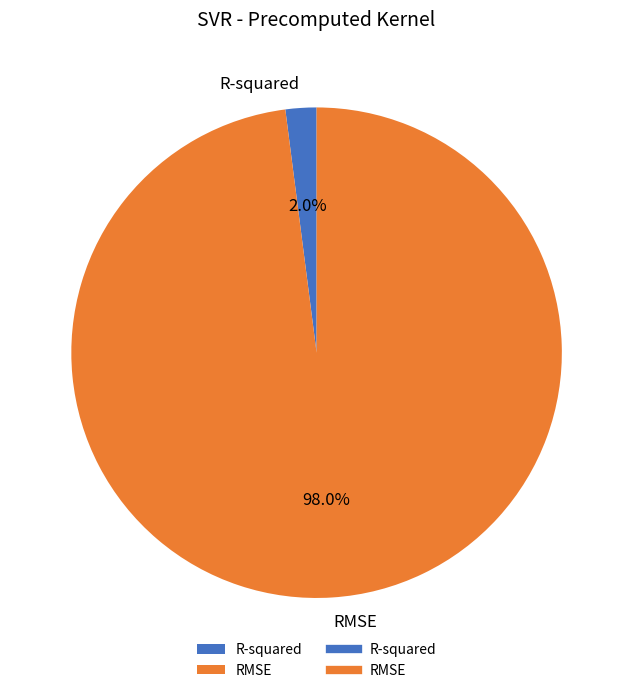

Which has a higher value, RMSE or R-squared?

RMSE